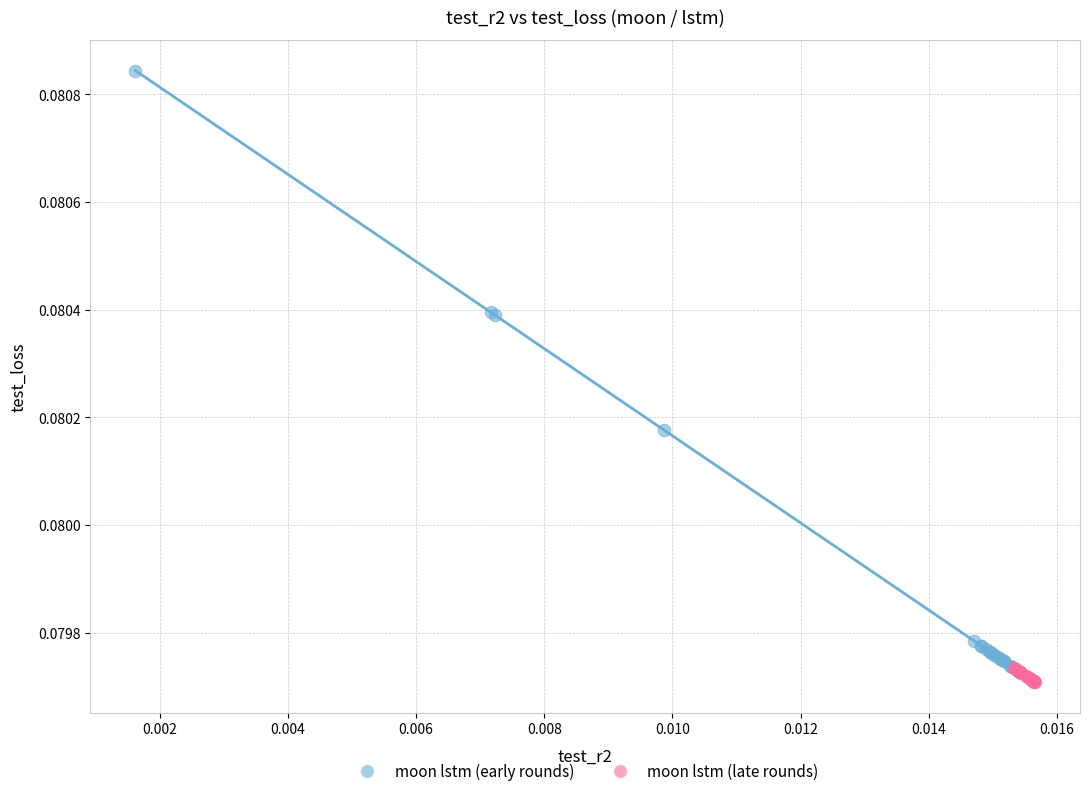

Which series contains the highest Y value?

moon lstm (early rounds)